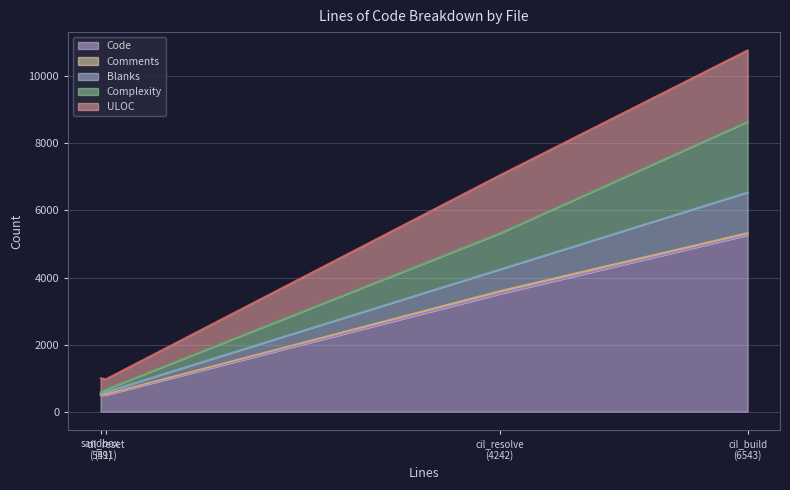

Which series changed the most between cil_resolve_ast.c (4242) and cil_reset_ast.c (591)?

Code